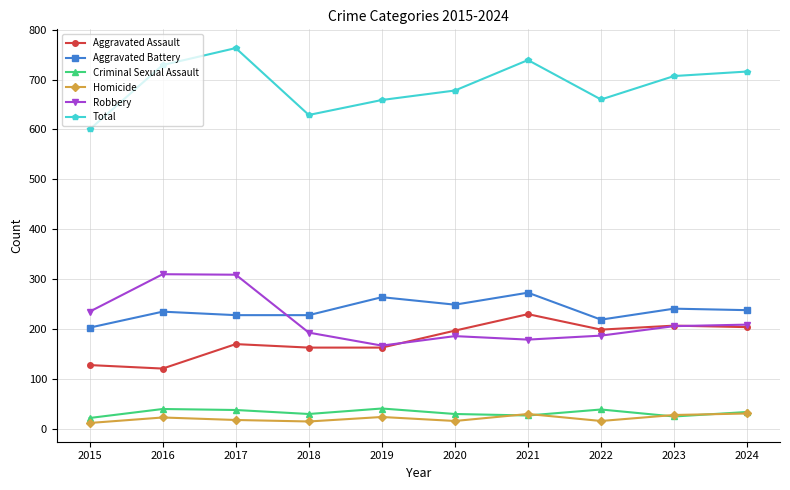

How many data points in Aggravated Battery are less than 238?

5